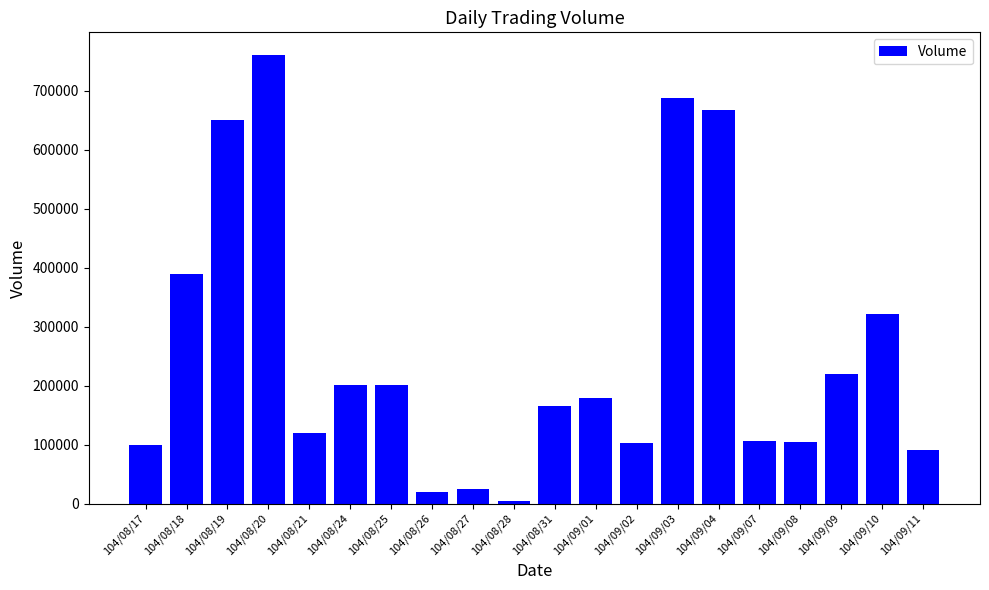

What is the difference between the values at 104/08/17 and 104/09/08?

5000